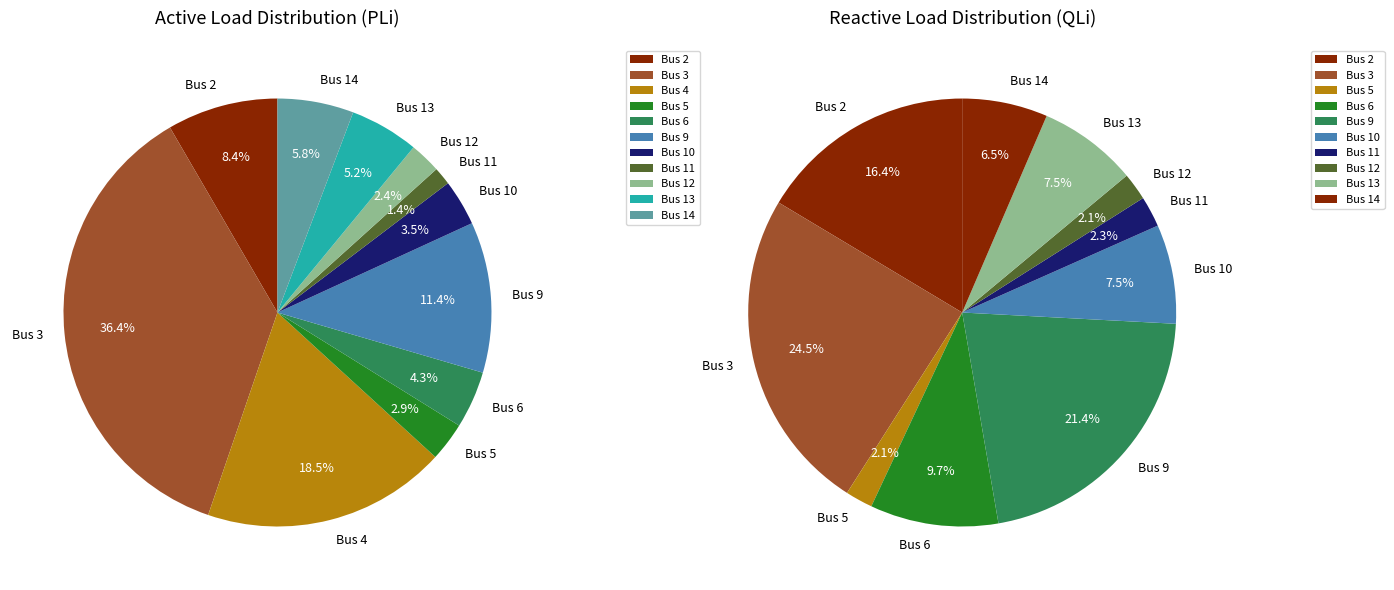

What percentage do Bus 10 and Bus 12 together represent?

5.8%